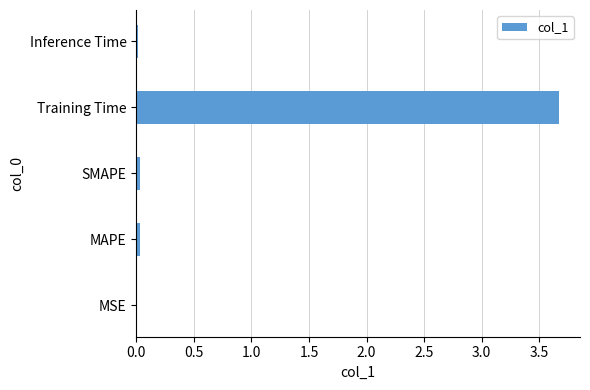

The chart shows a value of 0.0 at Inference Time. True or false?

True